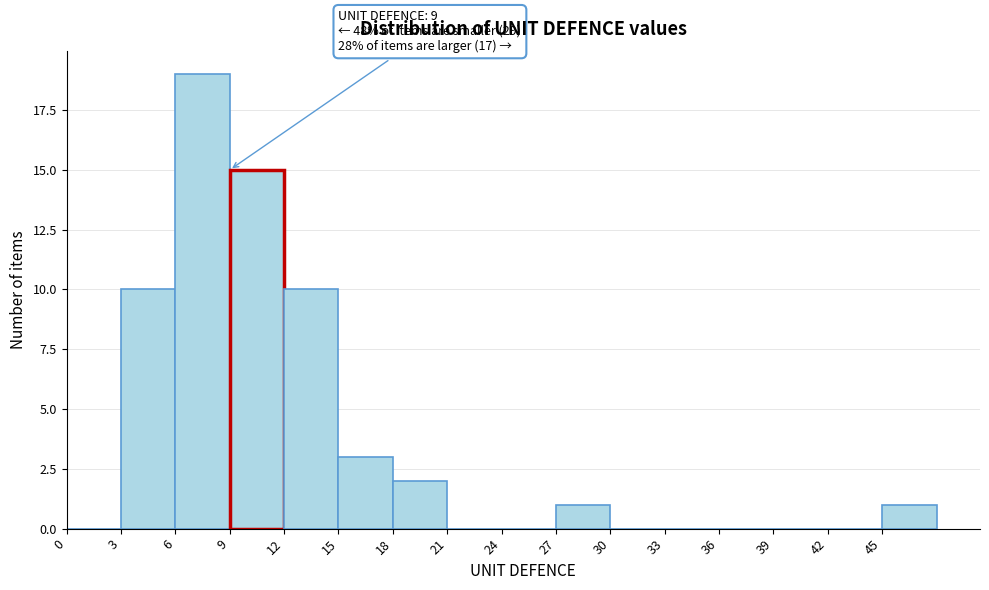

Over which range of the x-axis is the bar tallest?

6 to 9